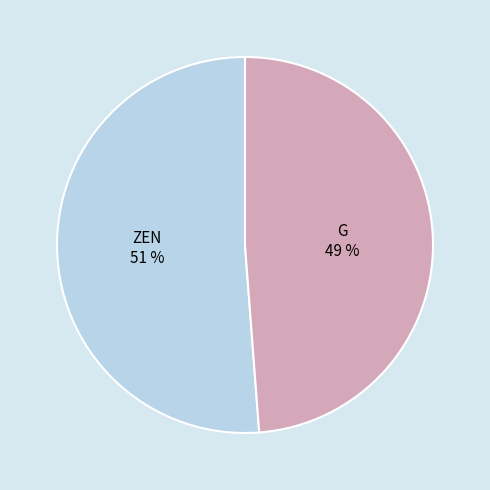

Does any single category account for the majority?

Yes